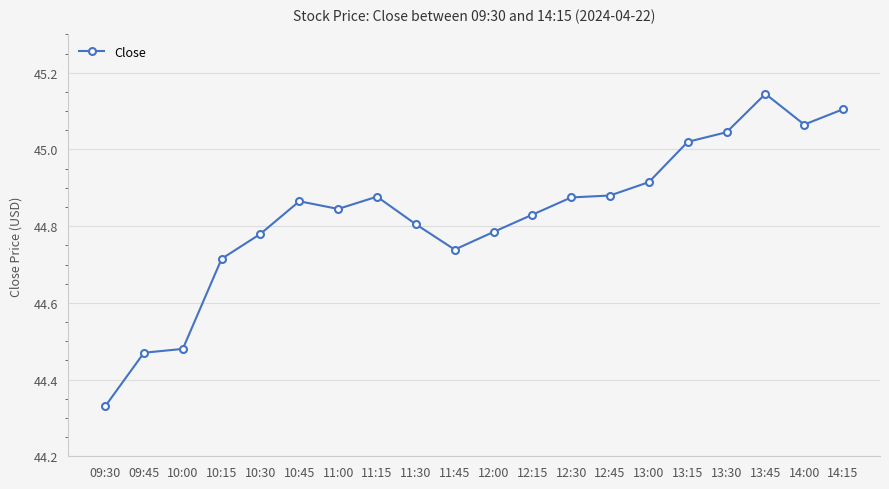

Does the chart have visible grid lines?

Yes